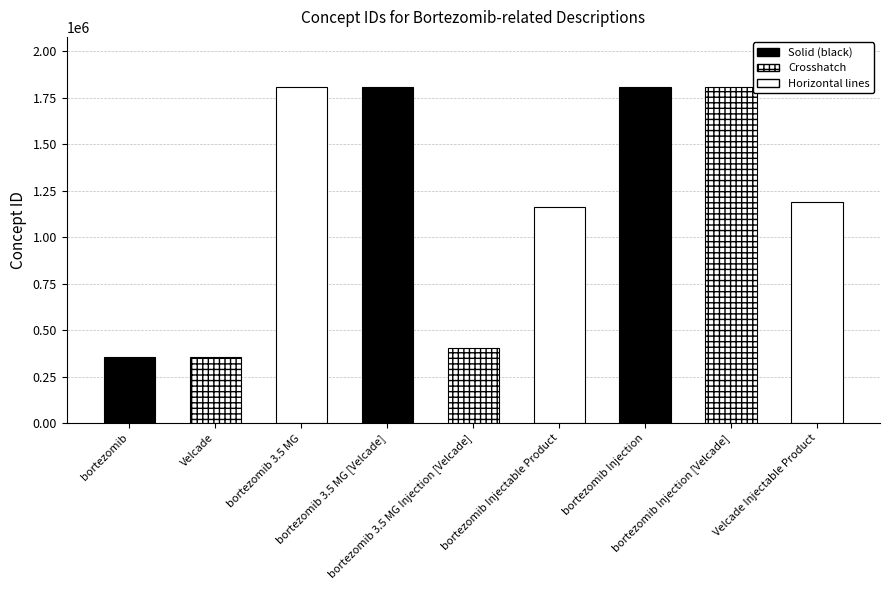

What is the label of the 1st bar from the right?

Velcade Injectable Product